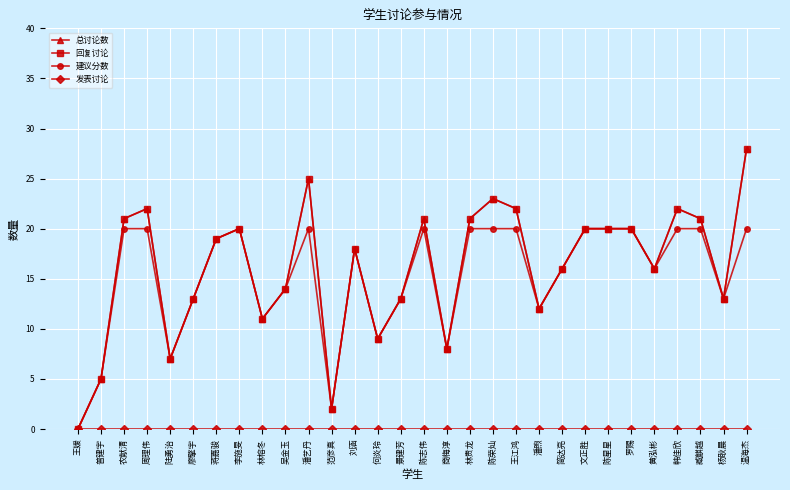

True or false: 回复讨论 and 建议分数 intersect in this chart.

False